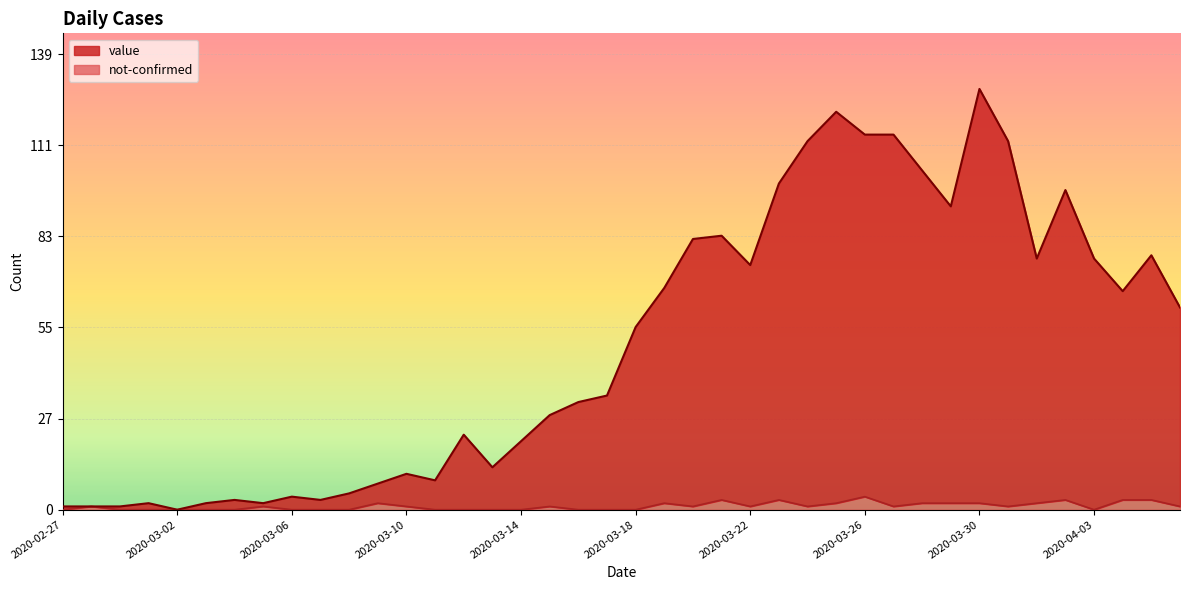

What are all the series names shown in the legend?

value, not-confirmed